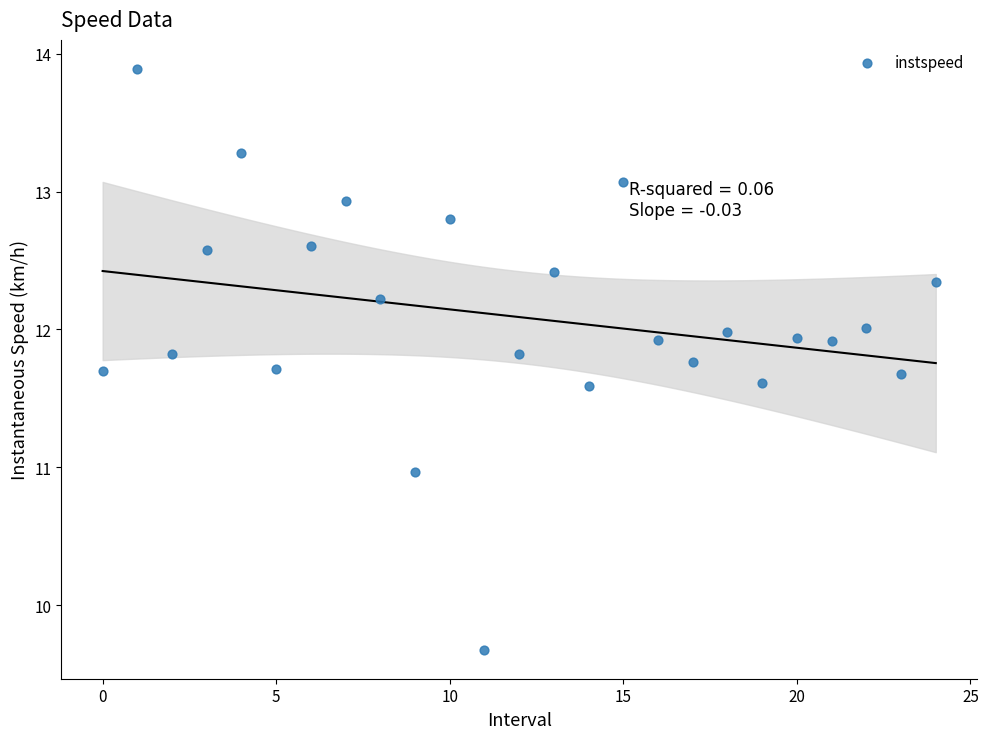

What is the range of Y values (max minus min)?

4.2